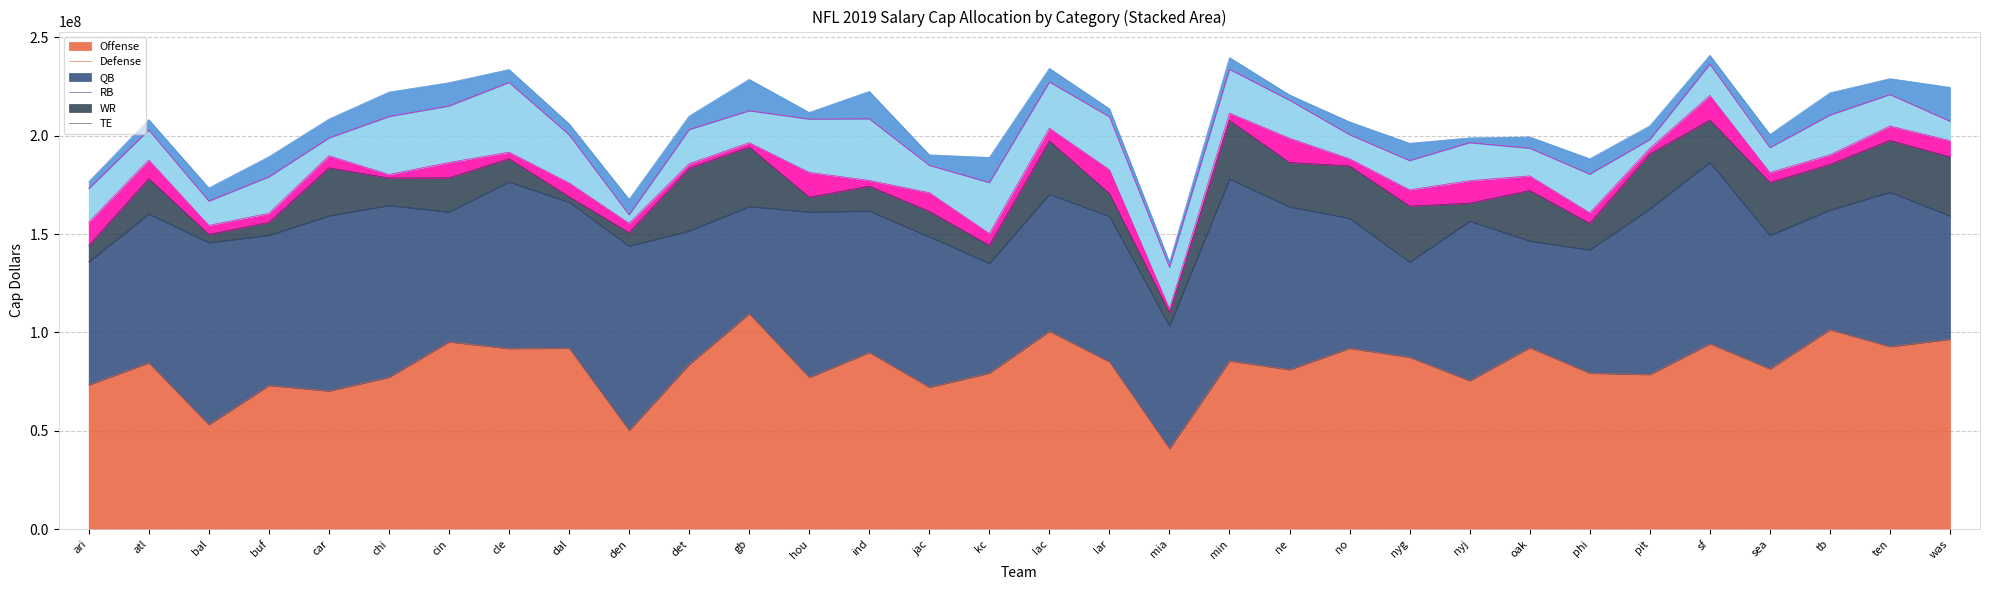

In offense, how many points are higher than both neighbors (excluding endpoints)?

12